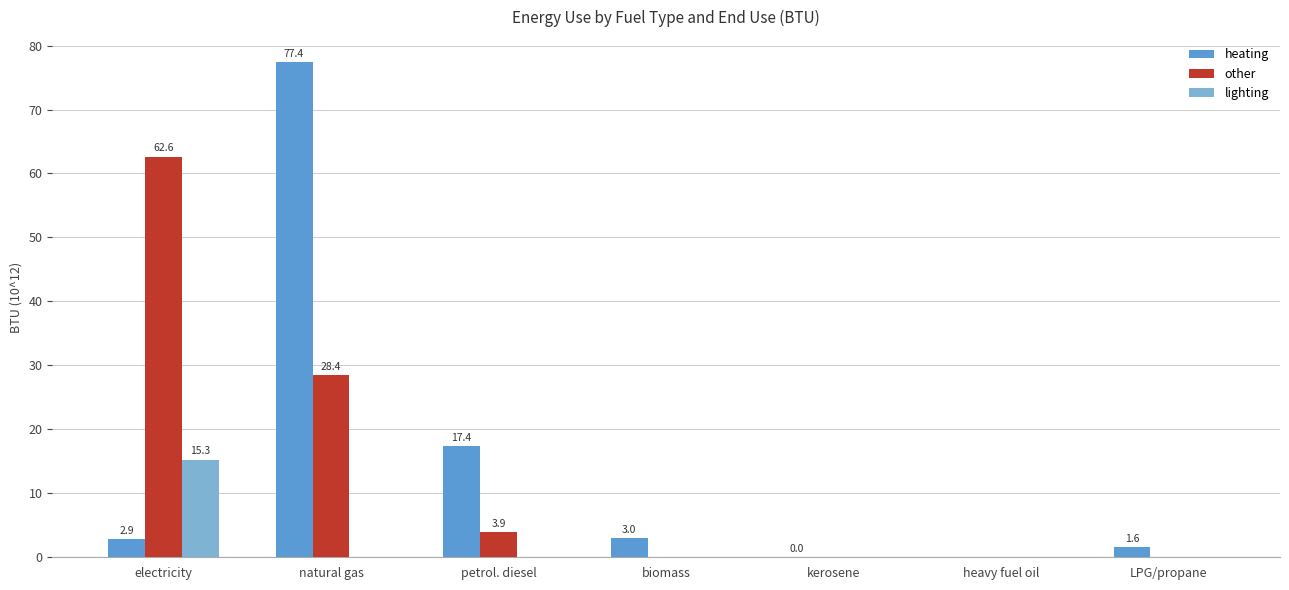

Is it true that heating equals 1.6 at LPG/propane?

True